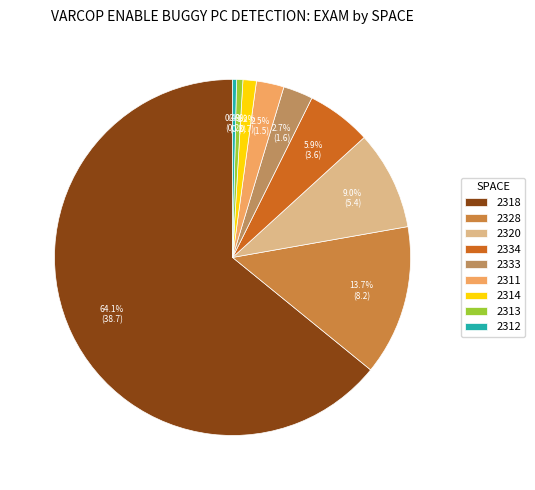

To the nearest percent, what is the difference between the largest and smallest slice percentages?

64%